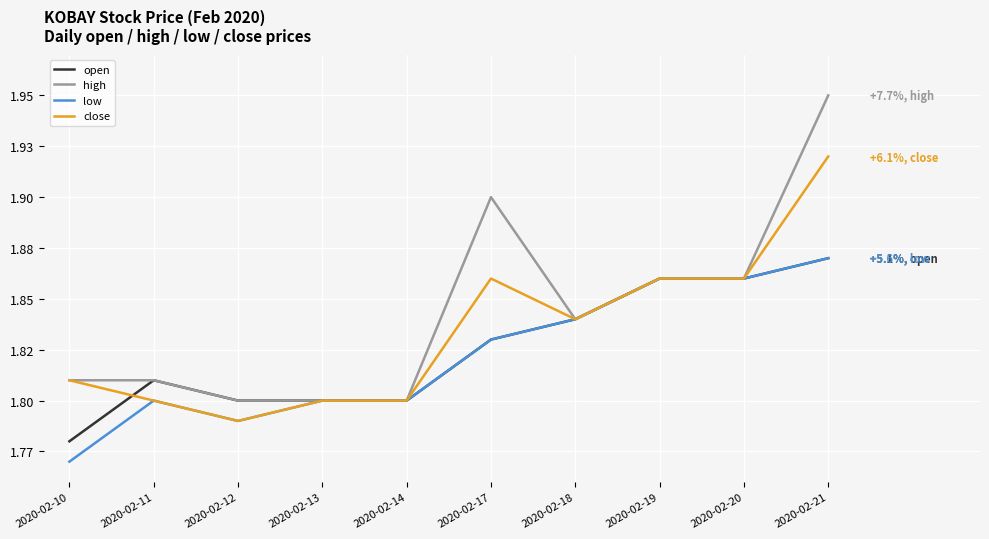

Does the chart display data point markers on the line(s)?

No